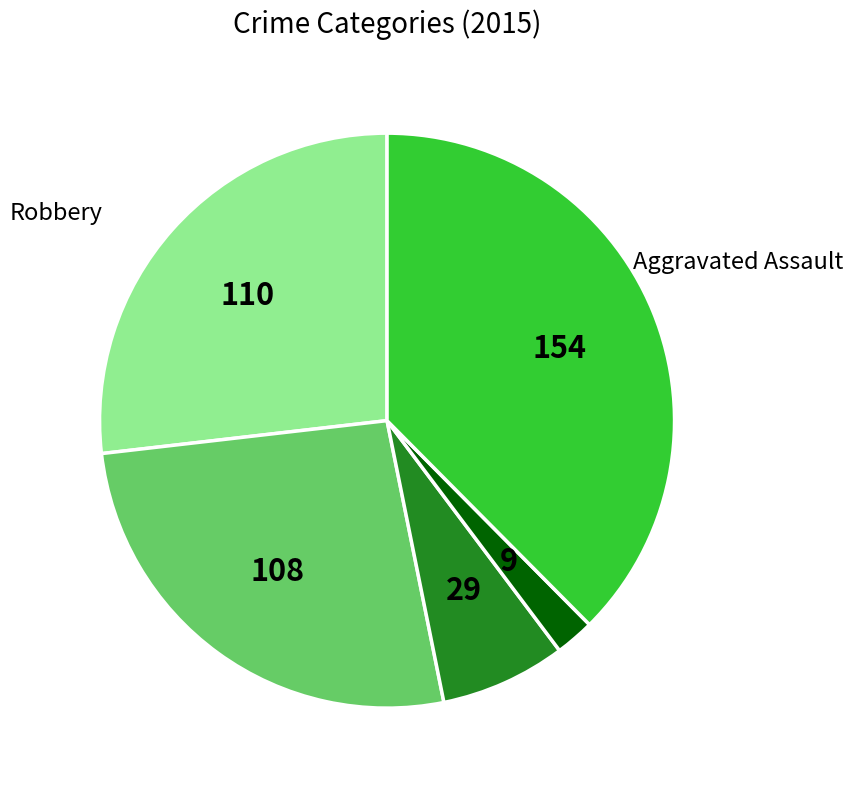

How many slices are in this pie chart?

5